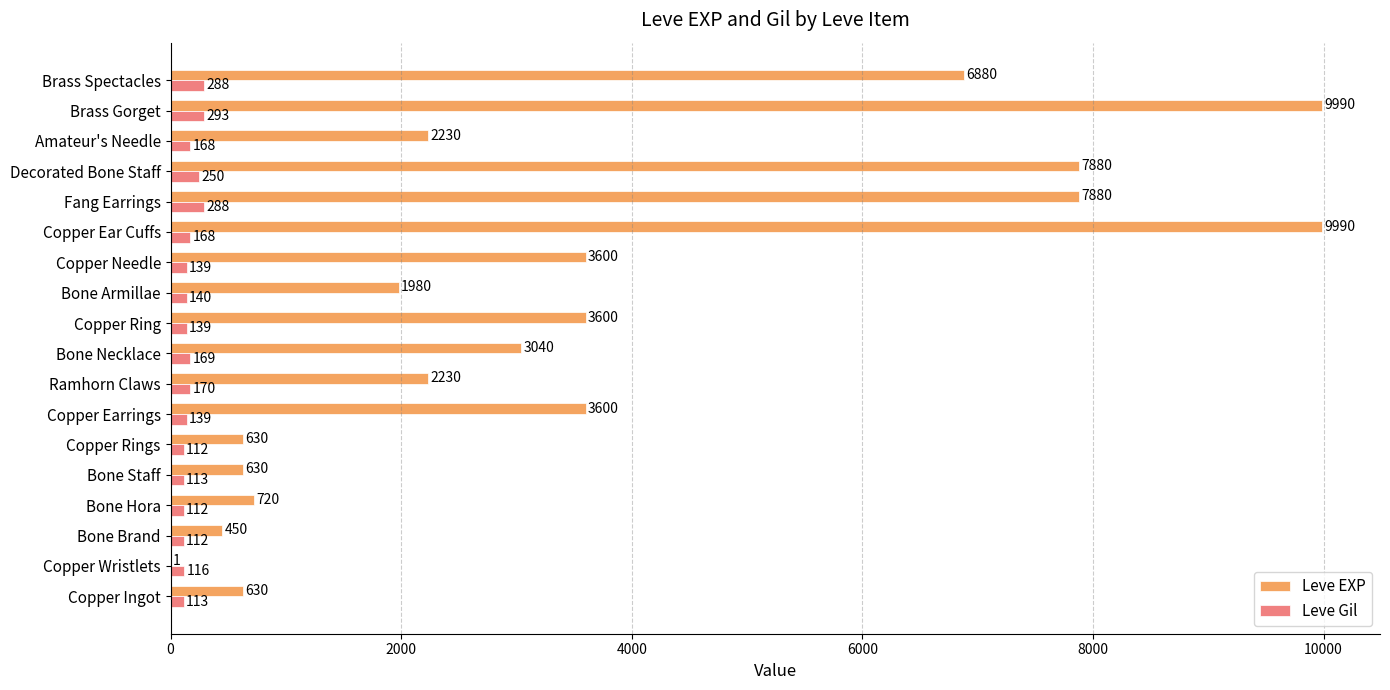

Is it true that Leve Gil equals 293 at Brass Gorget?

True